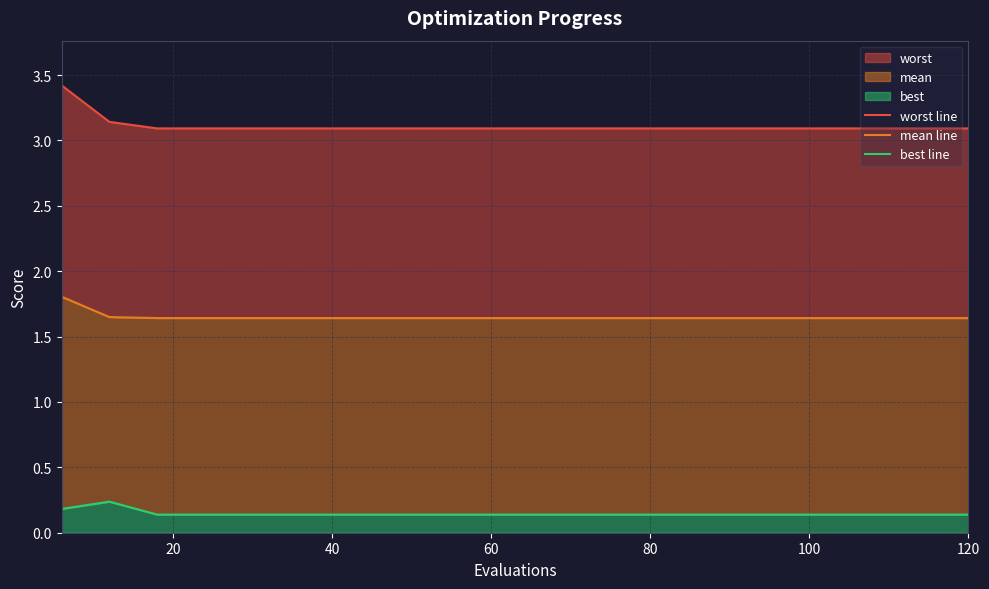

Where is best line nearest to the value 0?

40